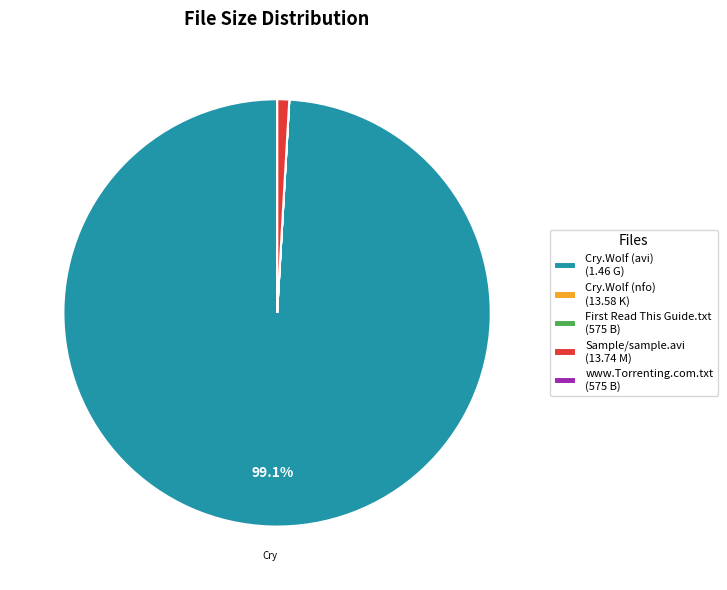

Which category has the biggest portion of the pie?

Cry.Wolf (avi) (1.46 G)